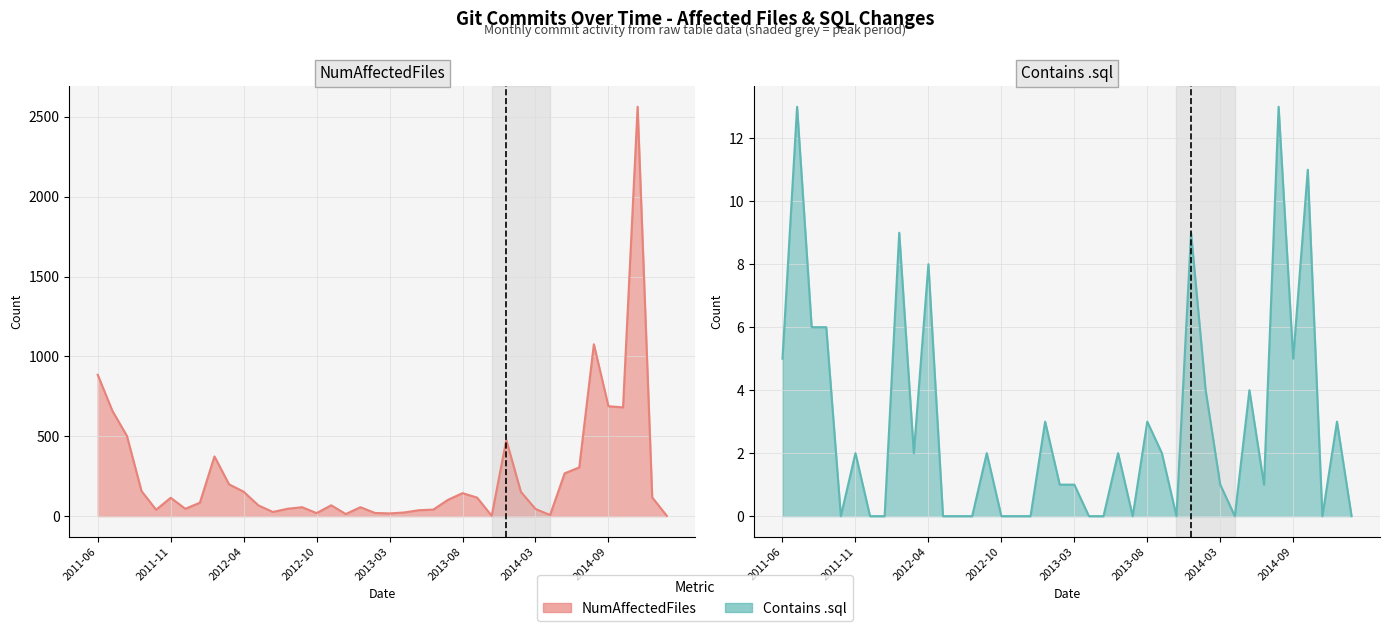

What is the maximum value shown in the chart?

2563